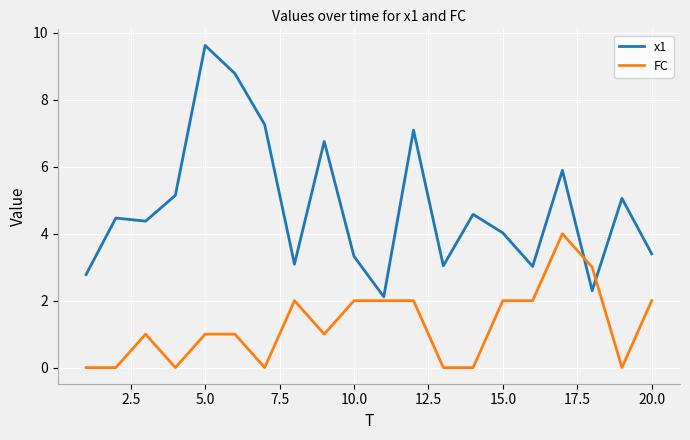

Rank the series by their average value, from lowest to highest.

FC, x1